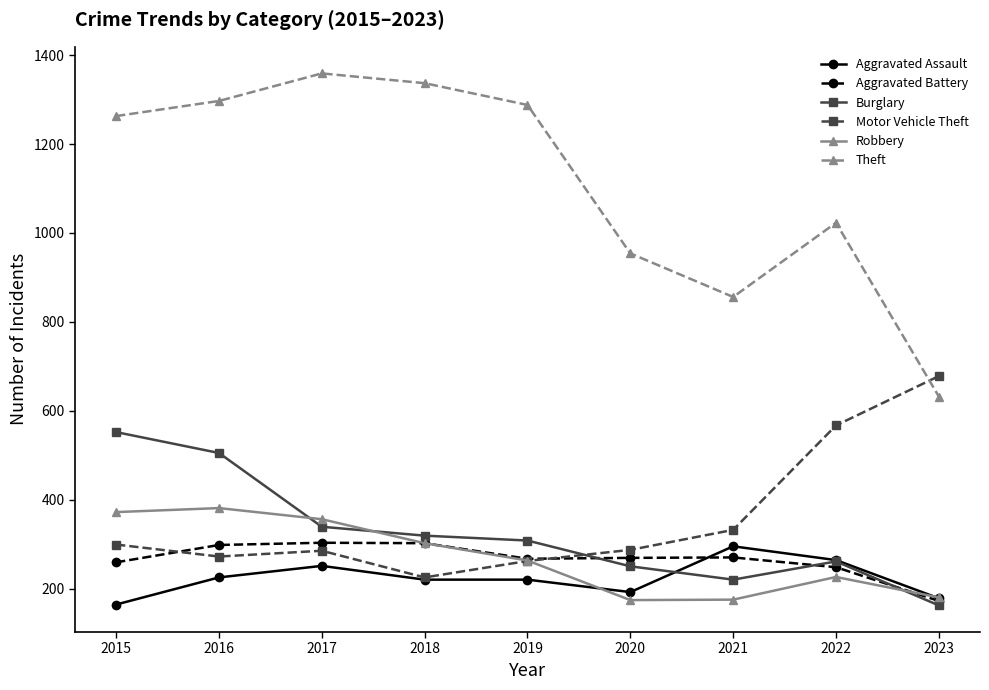

At which label does Robbery first exceed 263?

2015